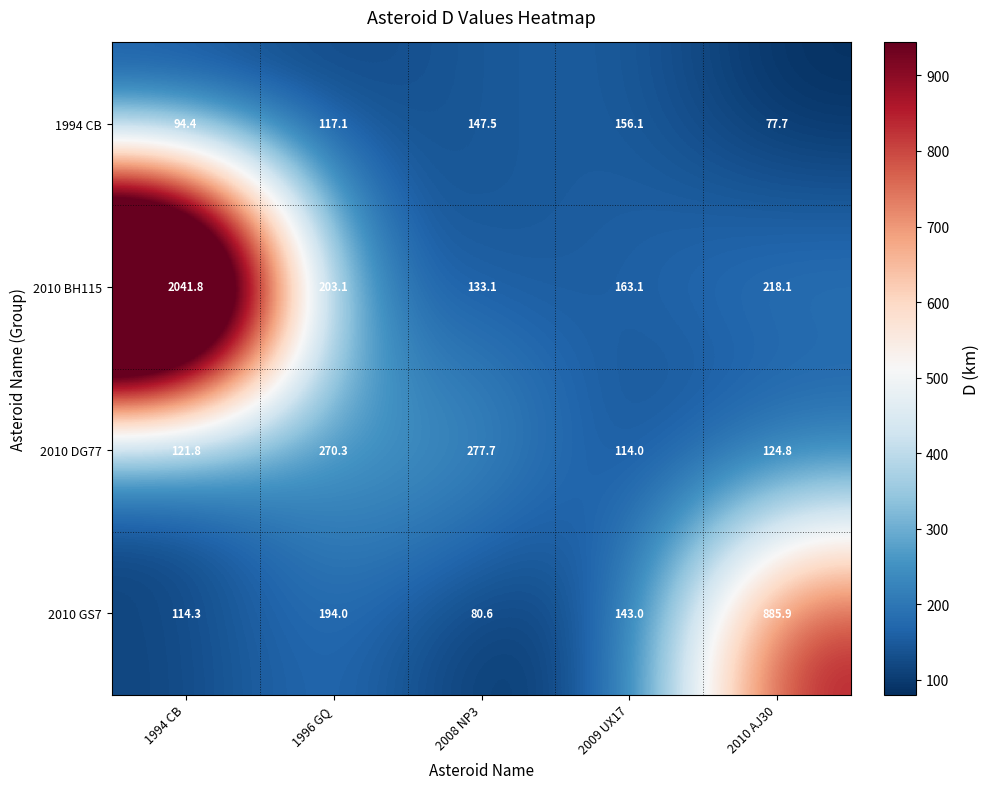

At which category is the sum across all series the highest?

1994 CB